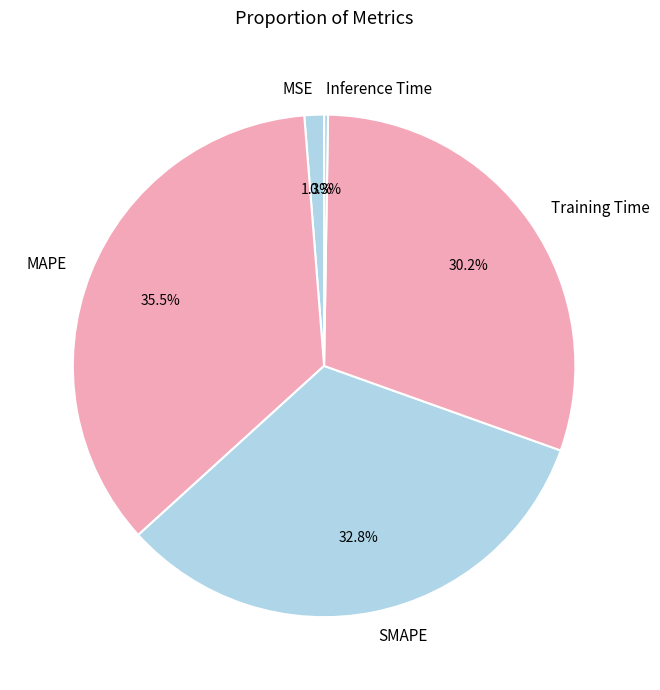

Do SMAPE and Training Time together represent more than half of the pie?

Yes